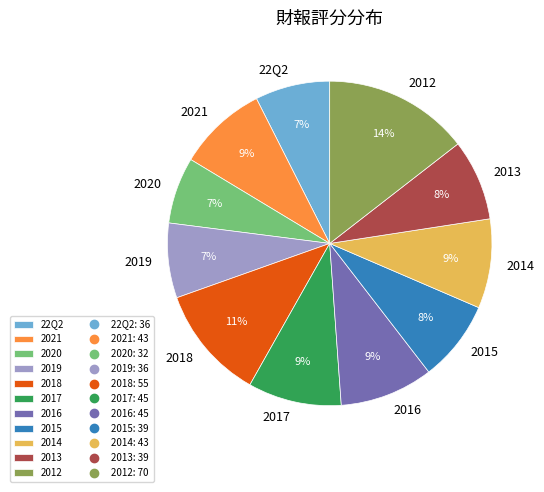

What is the ratio of the value at 2020 to the value at 2012?

0.5